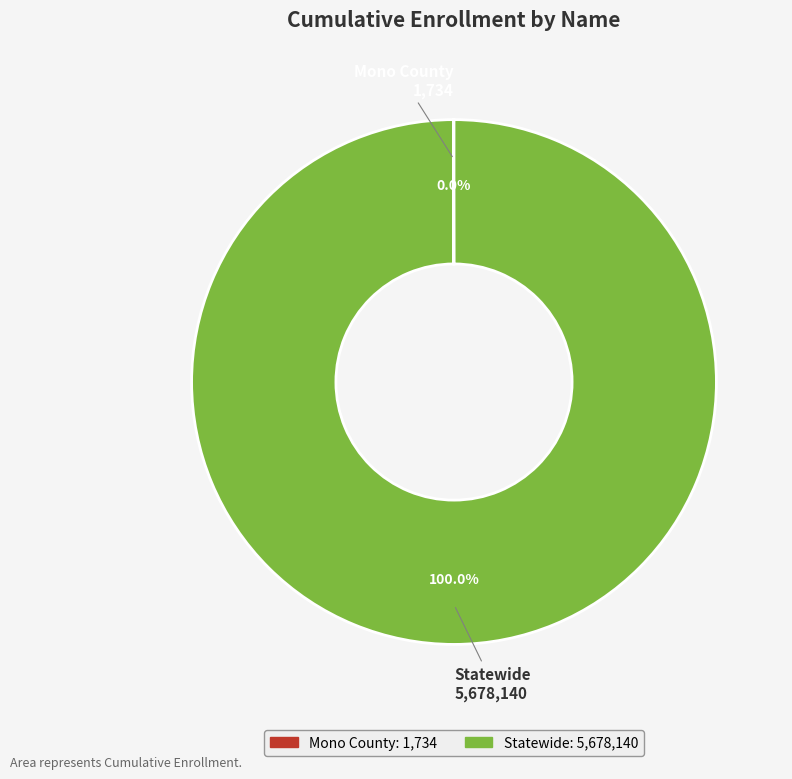

What is the largest slice in the pie chart?

Statewide